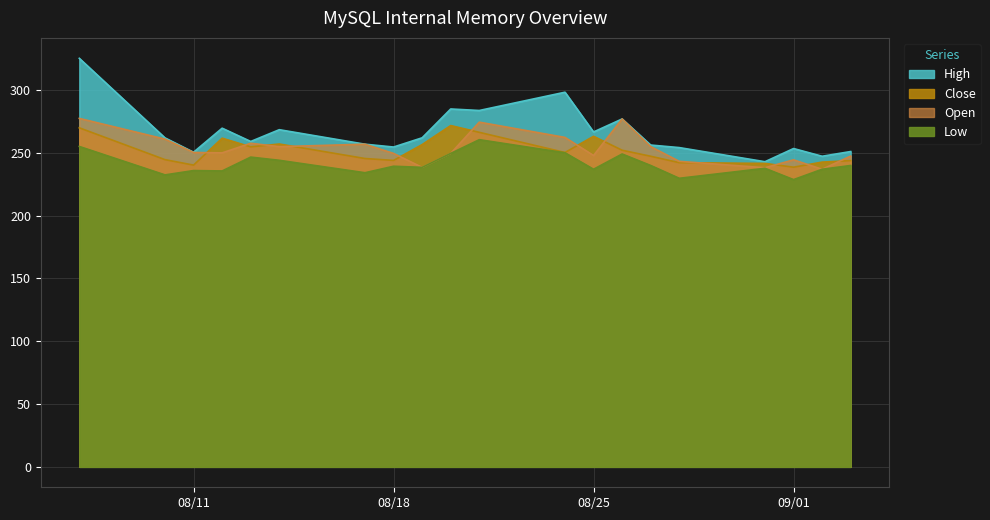

At which label does Low first exceed 239?

2020-08-07